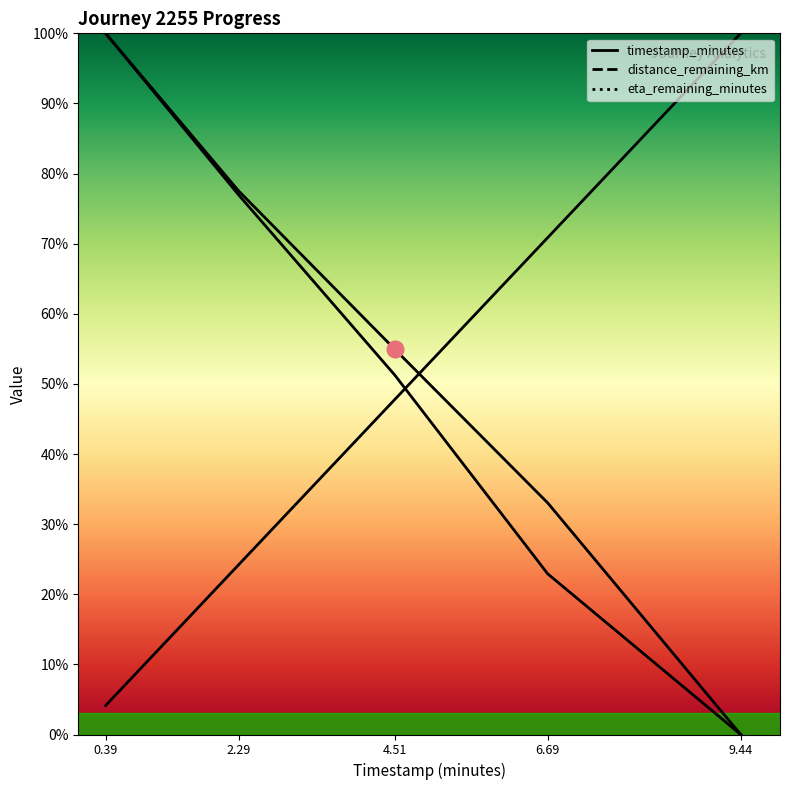

What are all the series names shown in the legend?

timestamp_minutes, distance_remaining_km, eta_remaining_minutes